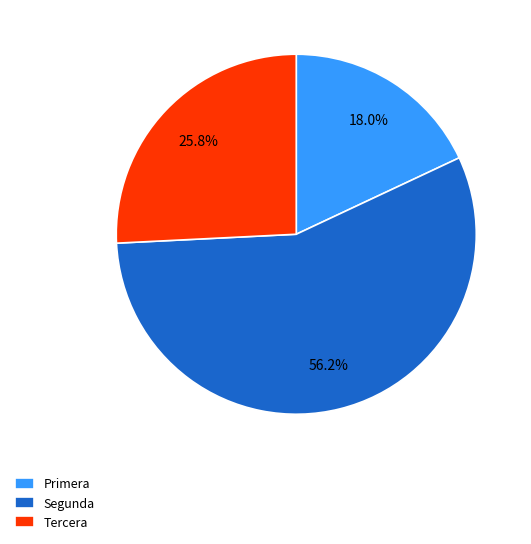

What is the total percentage of Primera and Tercera?

43.8%